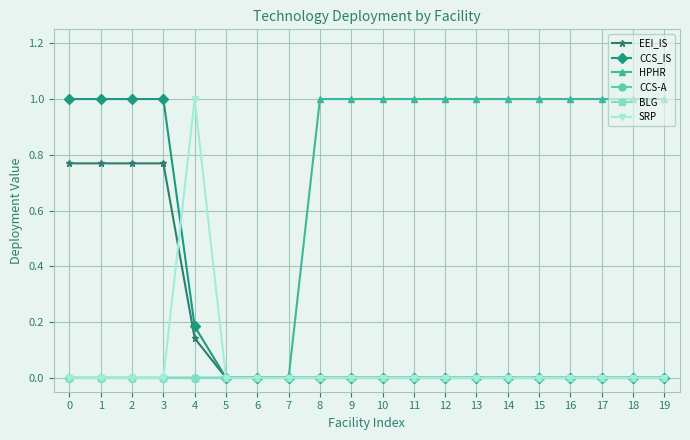

Does the chart have visible grid lines?

Yes